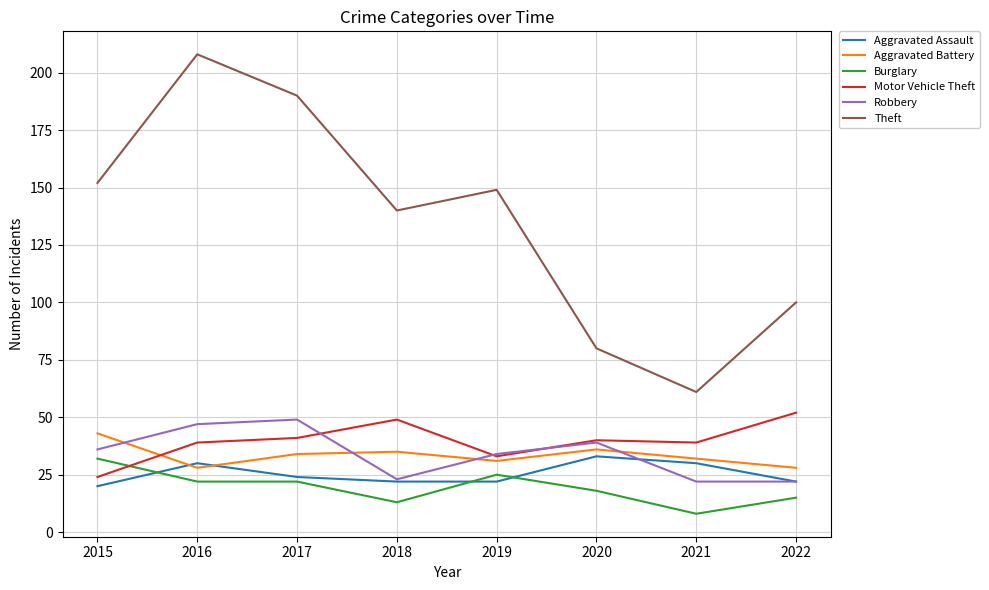

Is this an area chart (filled region under the line)?

No